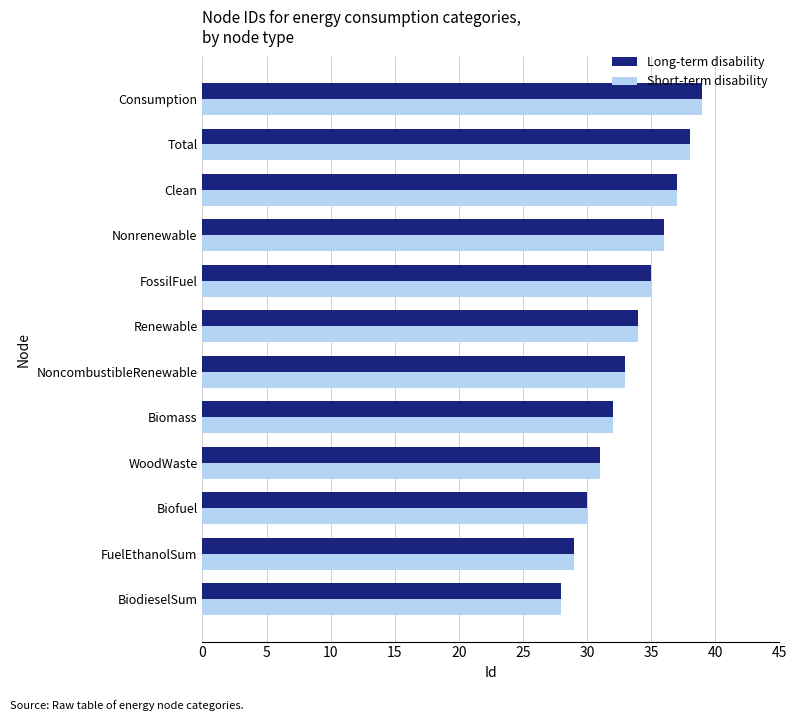

Is it true that Short-term disability equals 38 at Total?

True